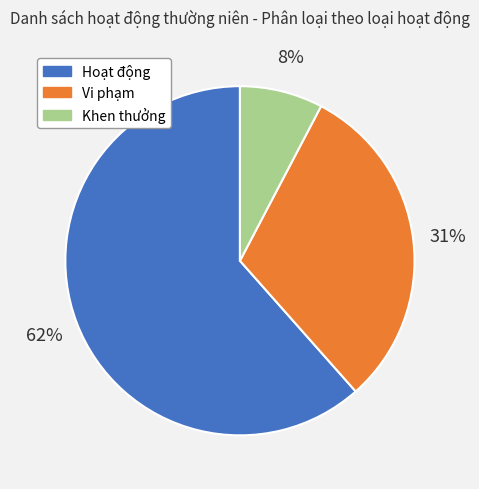

To the nearest percent, what portion does Vi phạm represent?

31%